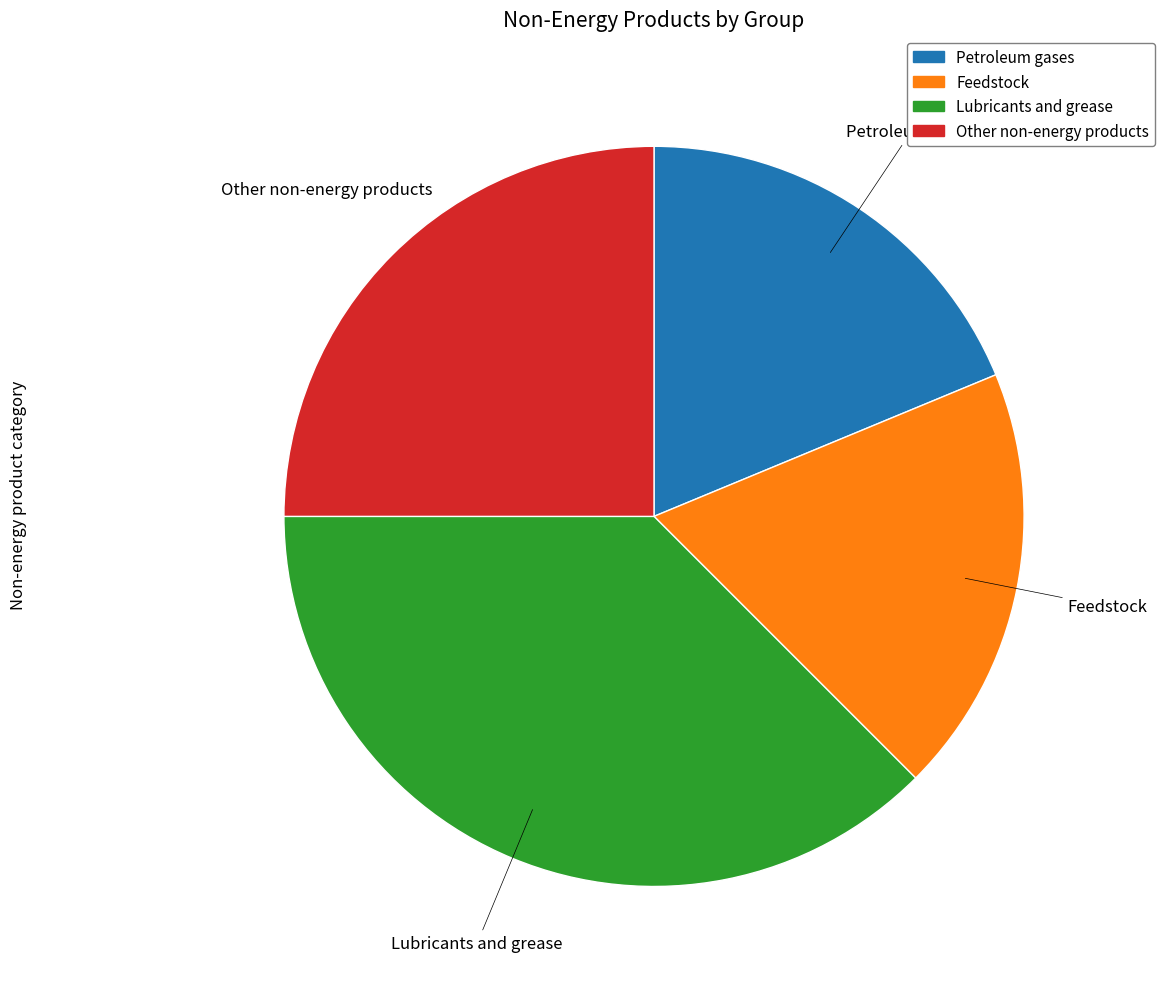

Which has a higher value, Other non-energy products or Feedstock?

Other non-energy products